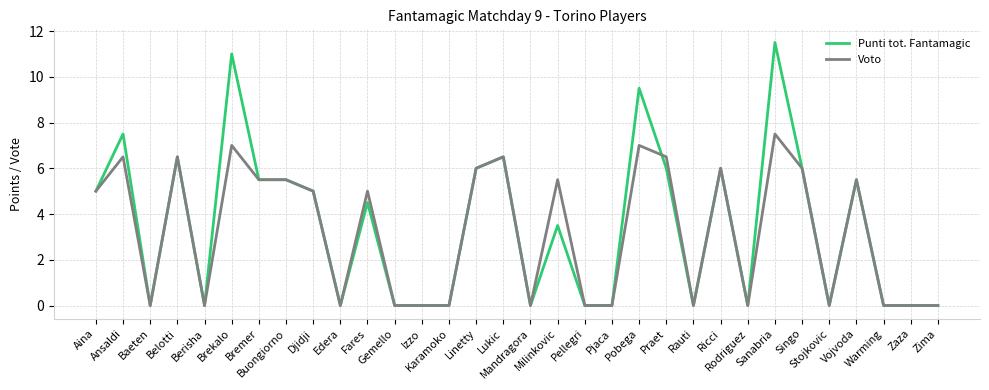

Reading left to right, transcribe all the data shown in this chart.

Punti tot. Fantamagic: Aina=5.0	Ansaldi=7.5	Baeten=0.0	Belotti=6.5	Berisha=0.0	Brekalo=11.0	Bremer=5.5	Buongiorno=5.5	Djidji=5.0	Edera=0.0	Fares=4.5	Gemello=0.0	Izzo=0.0	Karamoko=0.0	Linetty=6.0	Lukic=6.5	Mandragora=0.0	Milinkovic=3.5	Pellegri=0.0	Pjaca=0.0	Pobega=9.5	Praet=6.0	Rauti=0.0	Ricci=6.0	Rodriguez=0.0	Sanabria=11.5	Singo=6.0	Stojkovic=0.0	Vojvoda=5.5	Warming=0.0	Zaza=0.0	Zima=0.0
Voto: Aina=5.0	Ansaldi=6.5	Baeten=0.0	Belotti=6.5	Berisha=0.0	Brekalo=7.0	Bremer=5.5	Buongiorno=5.5	Djidji=5.0	Edera=0.0	Fares=5.0	Gemello=0.0	Izzo=0.0	Karamoko=0.0	Linetty=6.0	Lukic=6.5	Mandragora=0.0	Milinkovic=5.5	Pellegri=0.0	Pjaca=0.0	Pobega=7.0	Praet=6.5	Rauti=0.0	Ricci=6.0	Rodriguez=0.0	Sanabria=7.5	Singo=6.0	Stojkovic=0.0	Vojvoda=5.5	Warming=0.0	Zaza=0.0	Zima=0.0